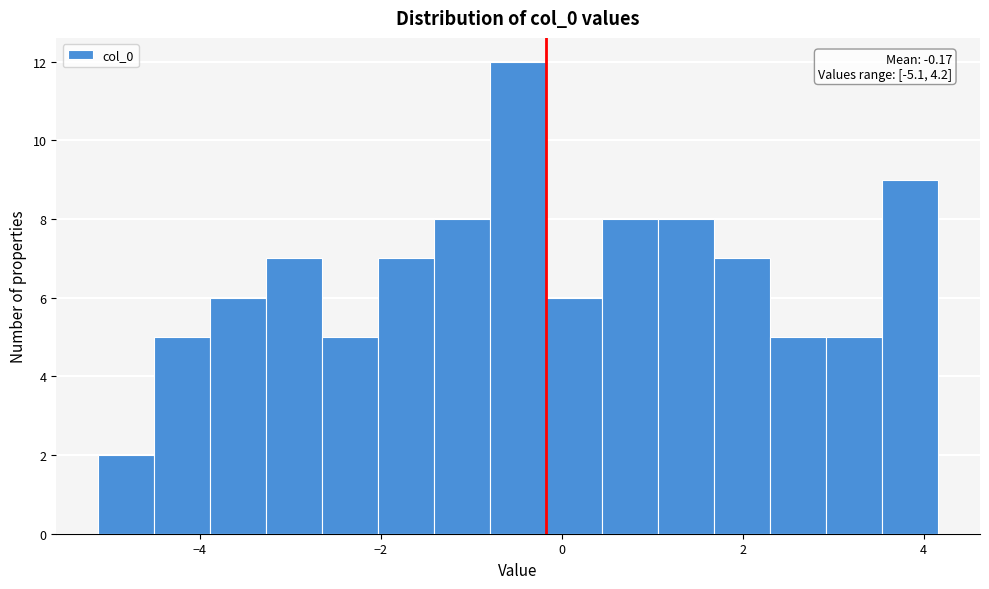

Read against the x-axis, roughly where is the centre of the tallest bar?

-0.4